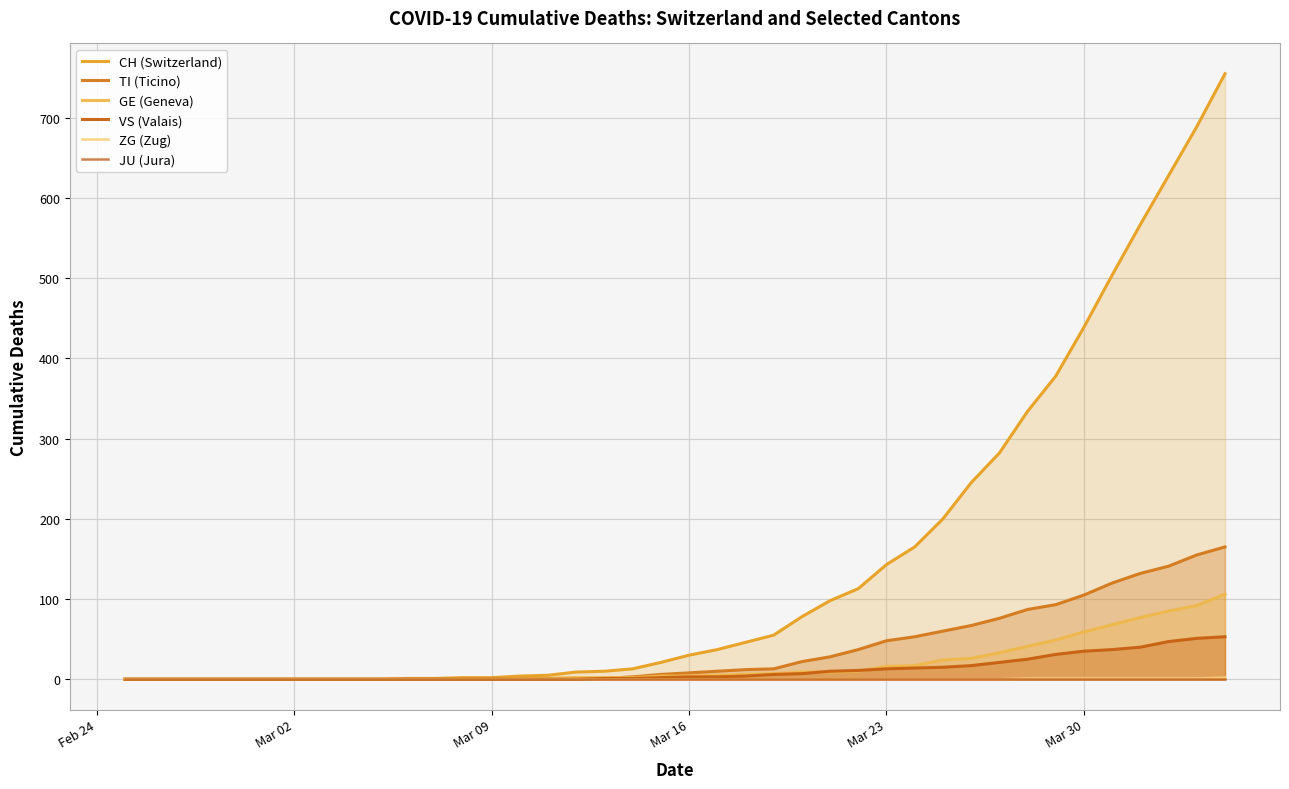

True or false: JU (Jura) and TI (Ticino) intersect in this chart.

False